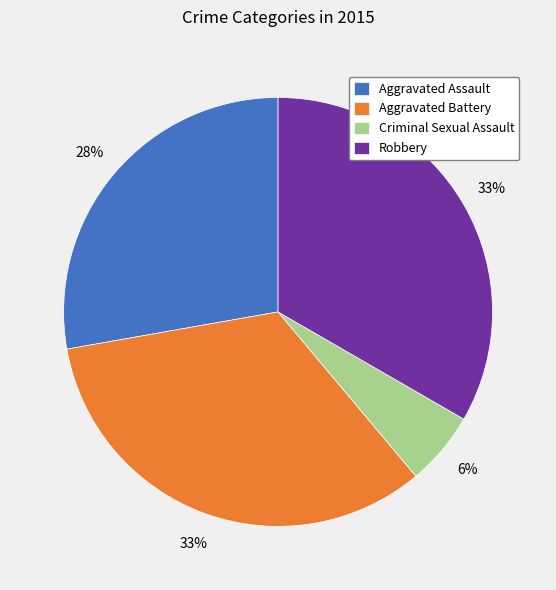

To the nearest percent, what portion does Aggravated Battery represent?

33%